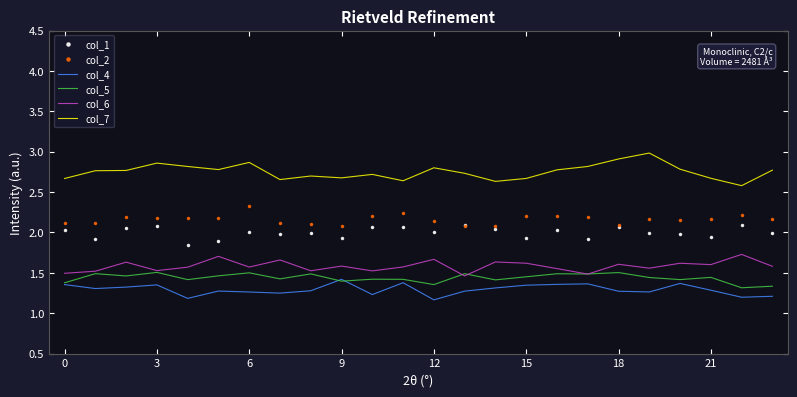

True or false: col_6 and col_1 cross at least once.

False